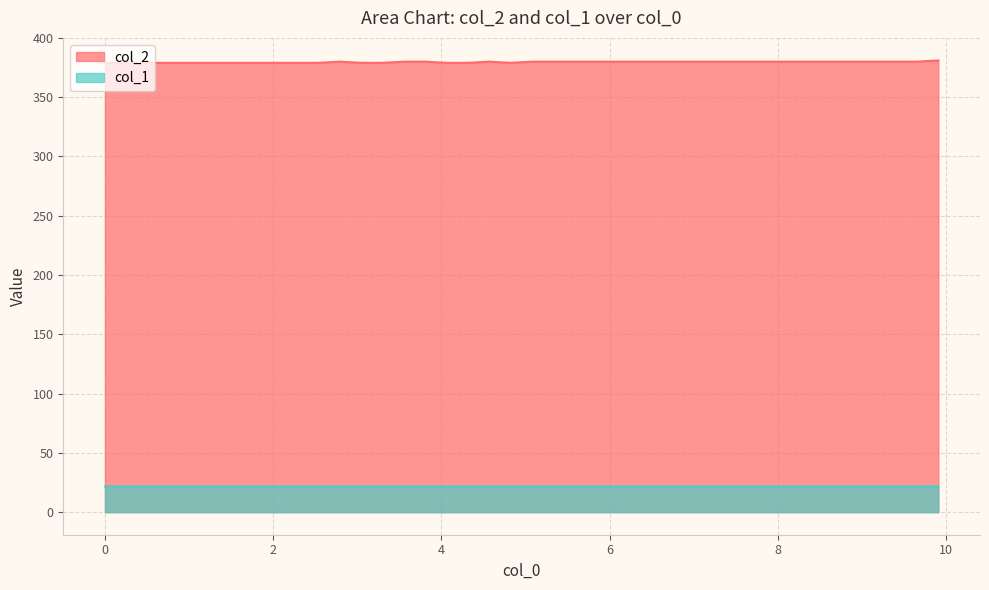

True or false: col_2 and col_1 intersect in this chart.

False